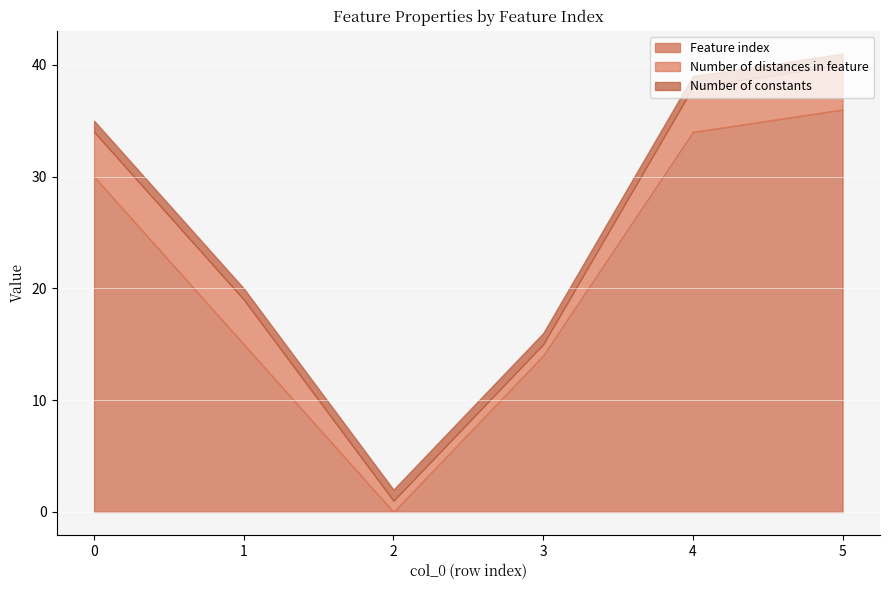

Which has a higher value, 1 or 5?

5